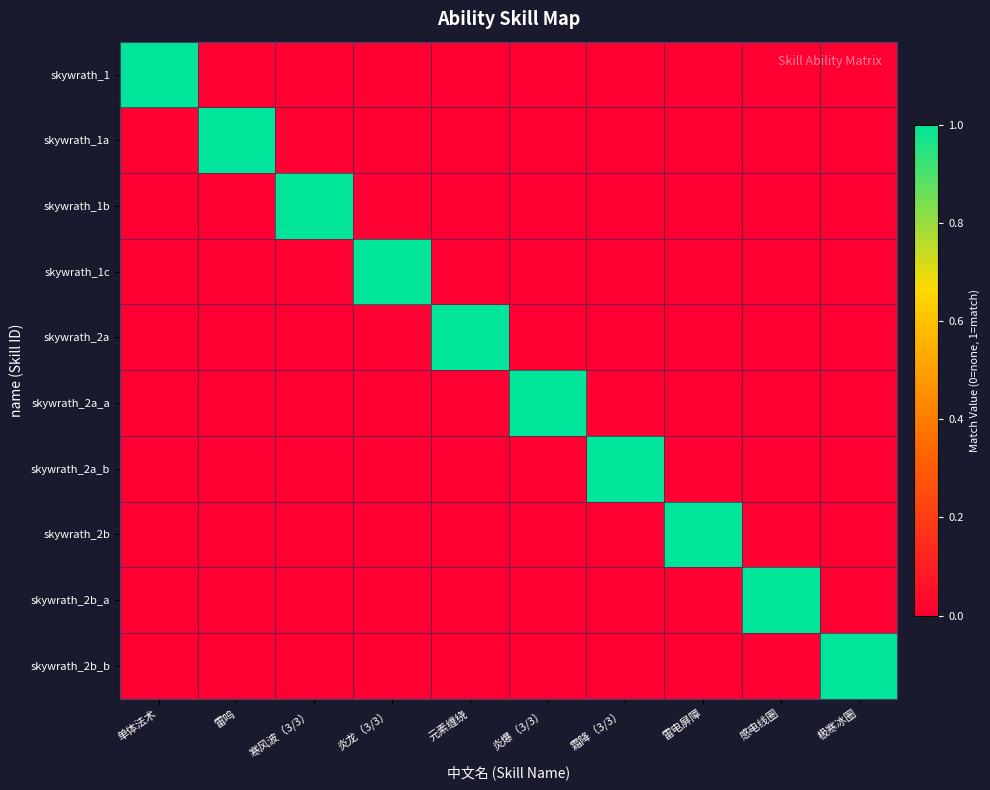

Between 霜降（3/3） and 感电线圈, which is larger?

霜降（3/3）